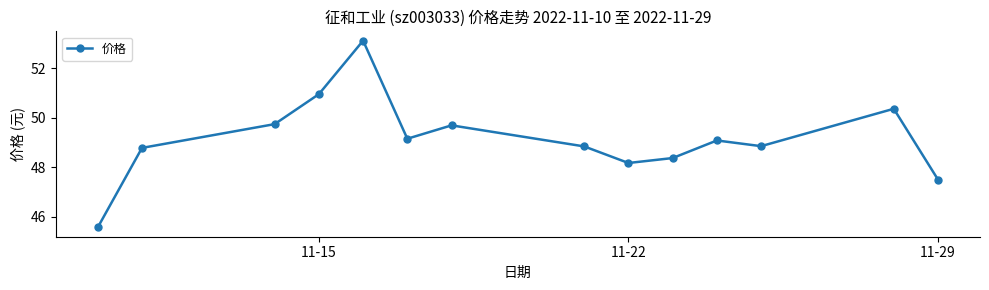

What is the difference between the second highest and minimum values?

5.4